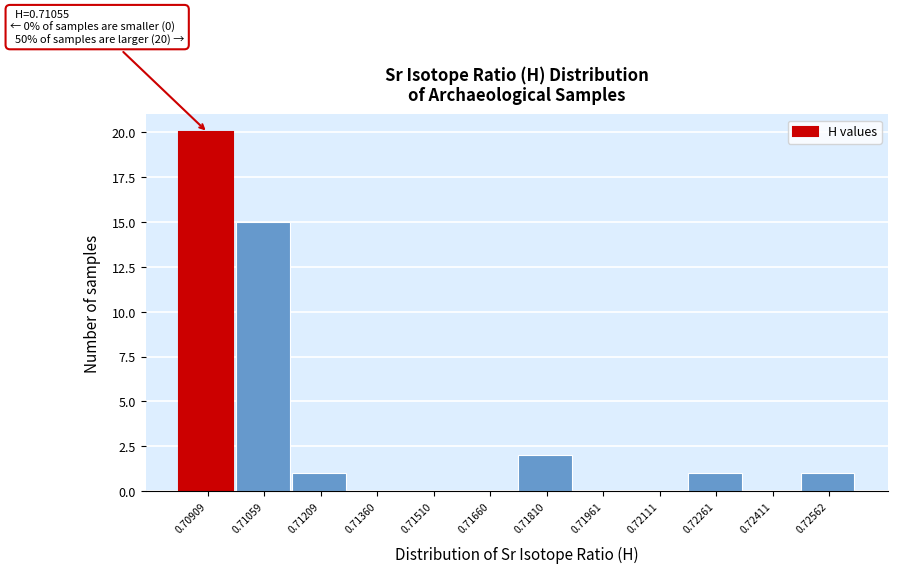

Reading left to right, extract all data points from this chart.

0.70909=20	0.71059=15	0.71209=1	0.71360=0	0.71510=0	0.71660=0	0.71810=2	0.71961=0	0.72111=0	0.72261=1	0.72411=0	0.72562=1